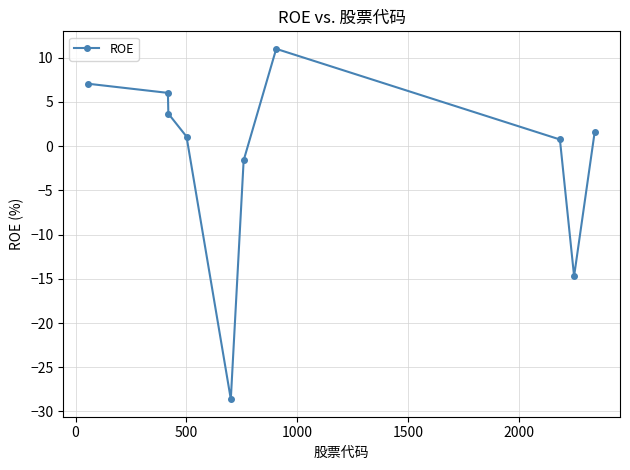

What is the greatest value displayed?

11.0